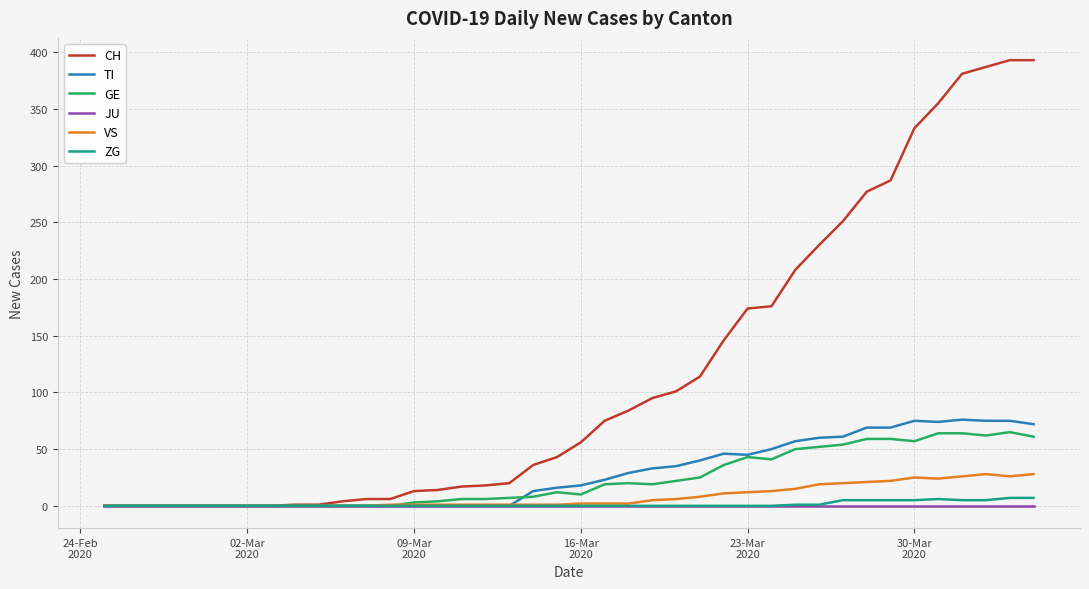

Which series has the widest spread of values?

CH